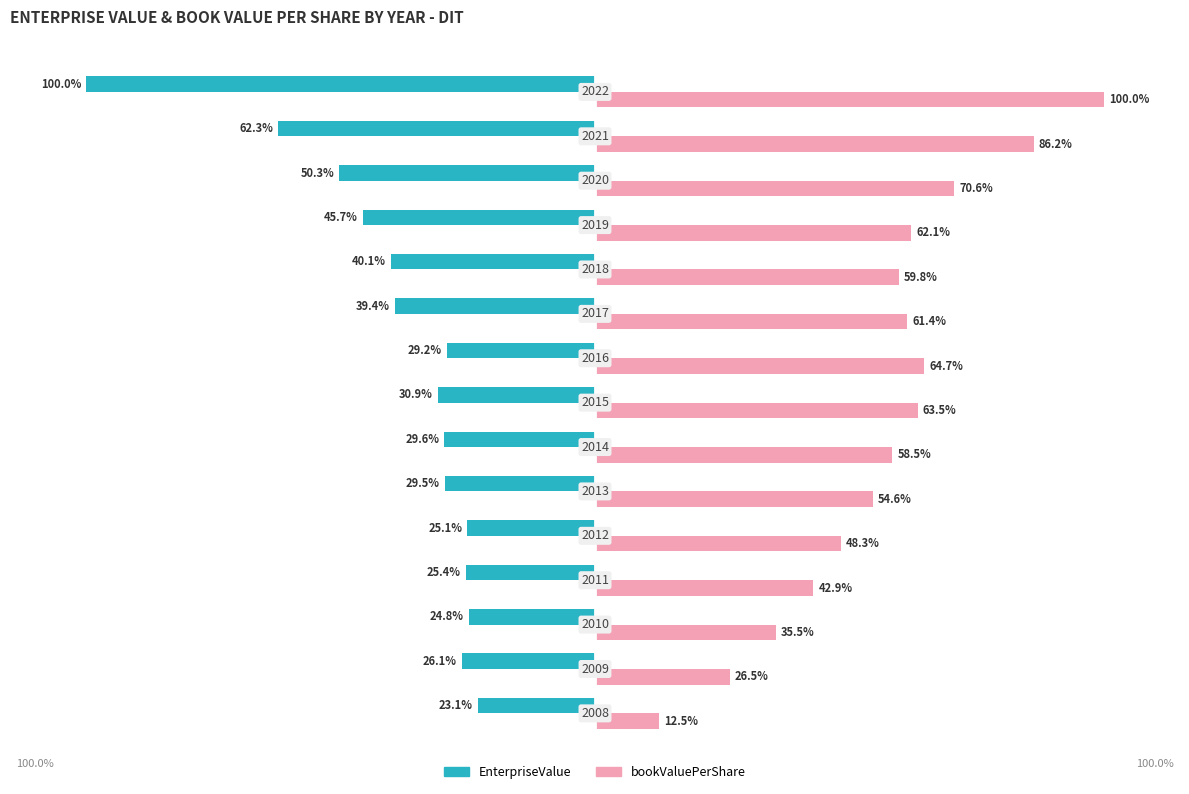

What is the value of the EnterpriseValue (normalized) bar at the 5th from the left?

-25.1